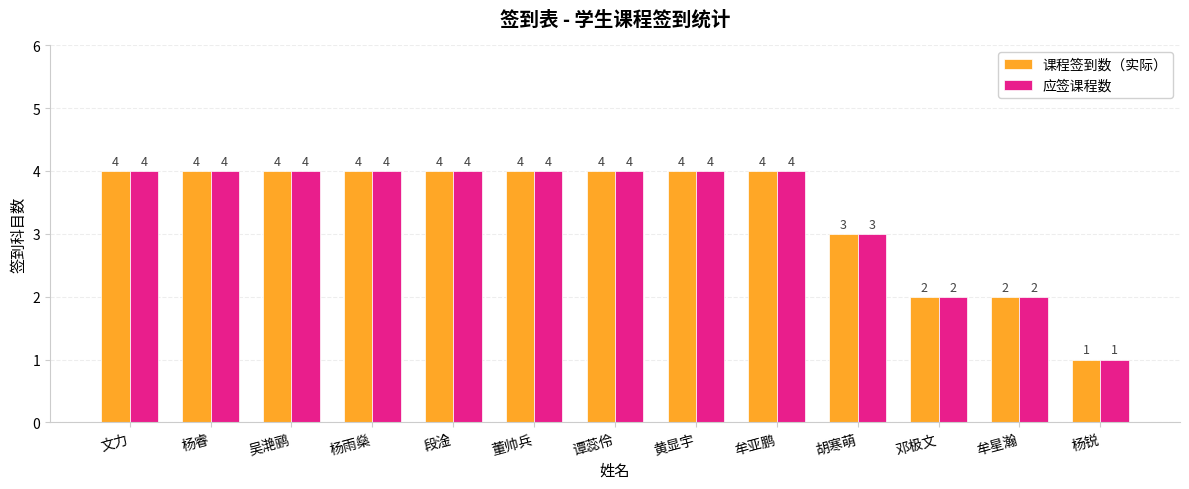

Reading left to right, extract all data points from this chart.

课程签到数（实际）: 文力=4	杨睿=4	吴滟鹂=4	杨雨燊=4	段淦=4	董帅兵=4	谭蕊伶=4	黄显宇=4	牟亚鹏=4	胡寒萌=3	邓极文=2	牟星瀚=2	杨锐=1
应签课程数: 文力=4	杨睿=4	吴滟鹂=4	杨雨燊=4	段淦=4	董帅兵=4	谭蕊伶=4	黄显宇=4	牟亚鹏=4	胡寒萌=3	邓极文=2	牟星瀚=2	杨锐=1